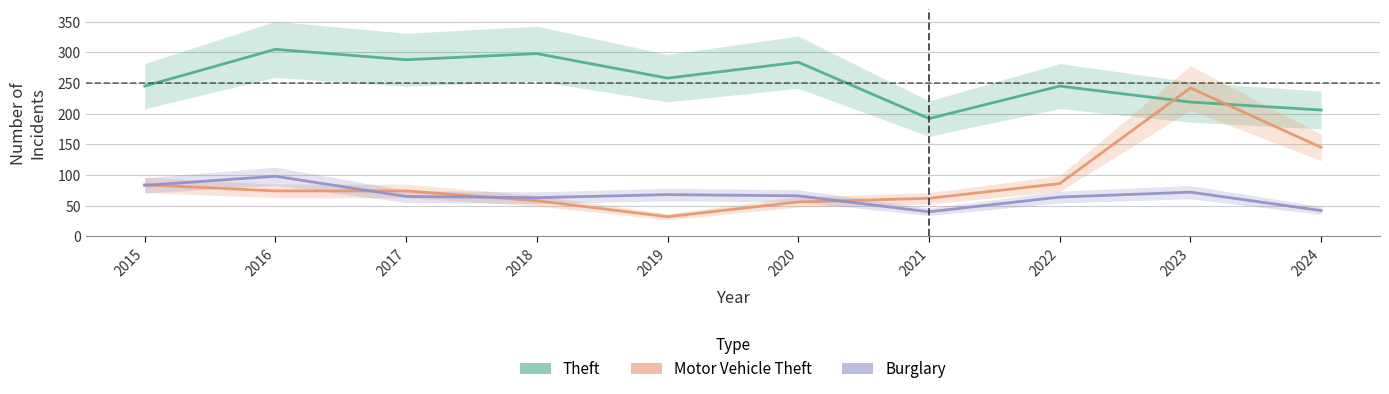

In Burglary, how many points are lower than both neighbors (excluding endpoints)?

2